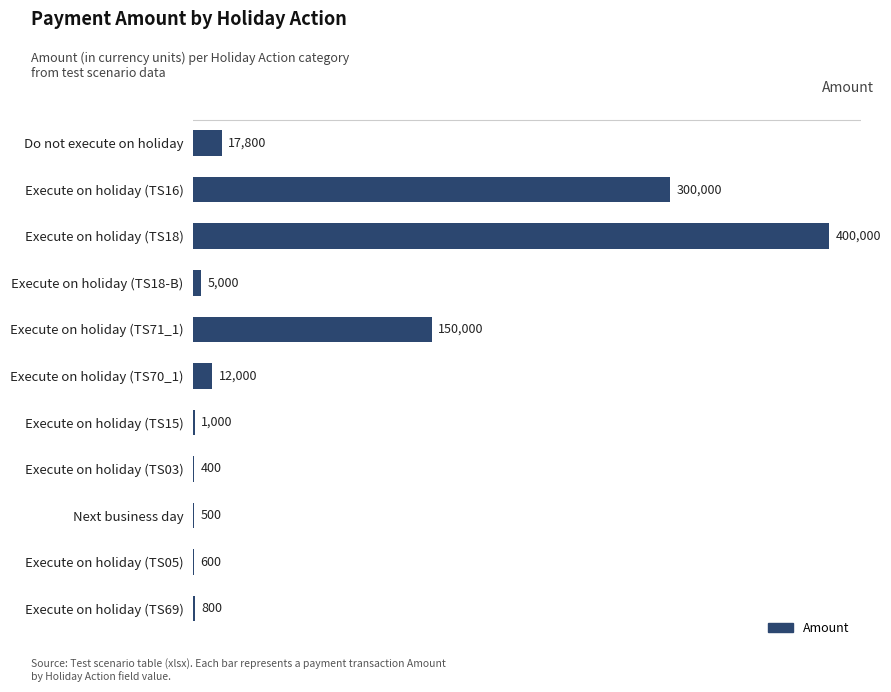

The chart shows a value of 535862 at Execute on holiday (TS18). True or false?

False